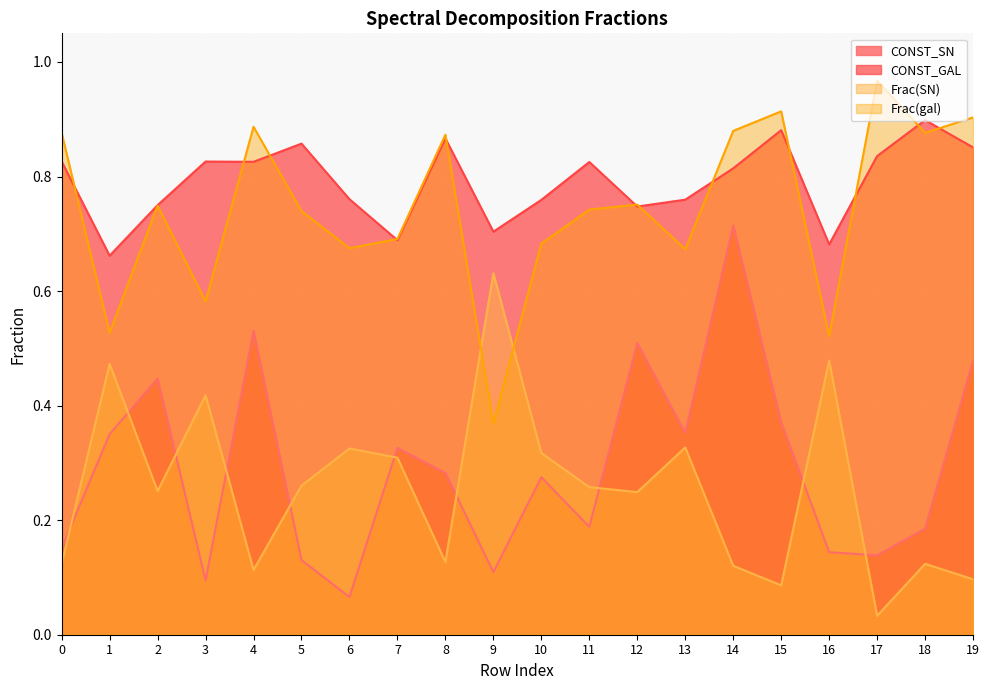

At which category does Frac(SN) reach its first local peak?

1